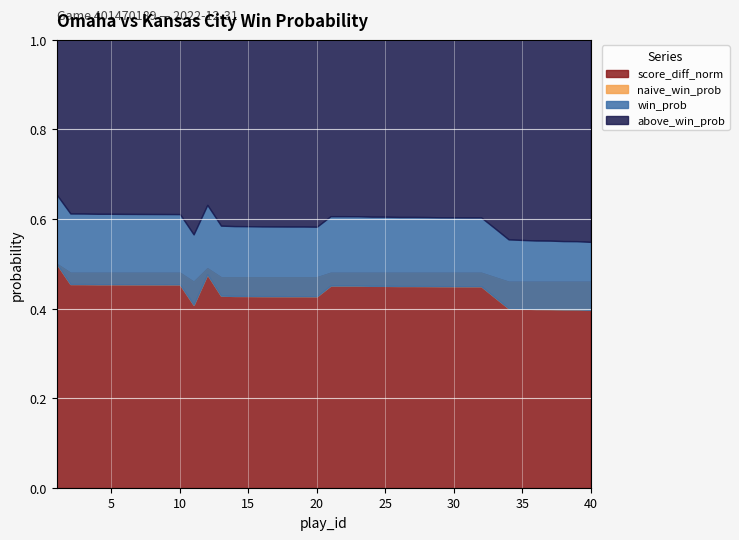

At which label is win_prob closest to 0?

40